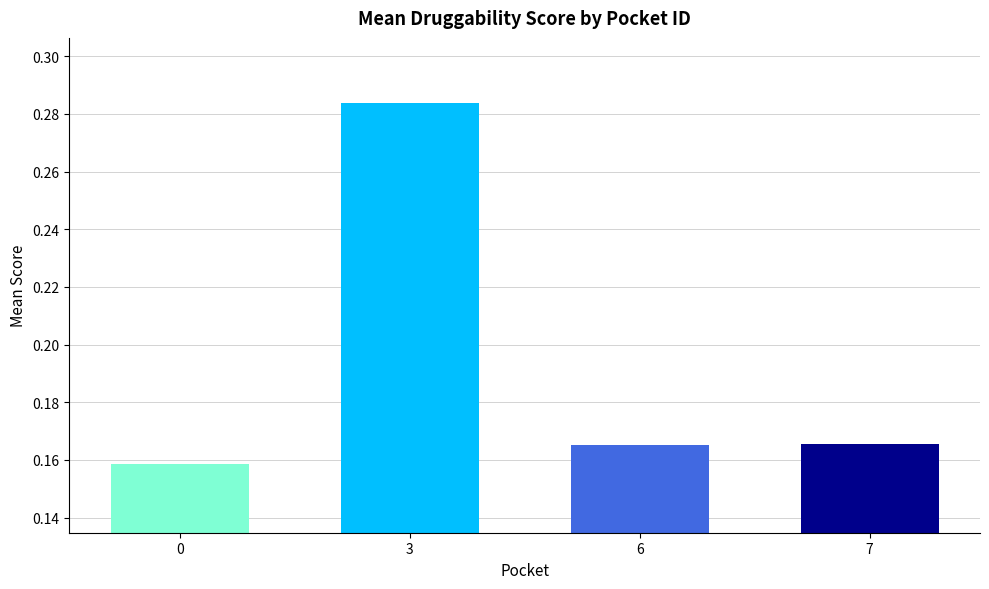

Which has a higher value, 0 or 3?

3